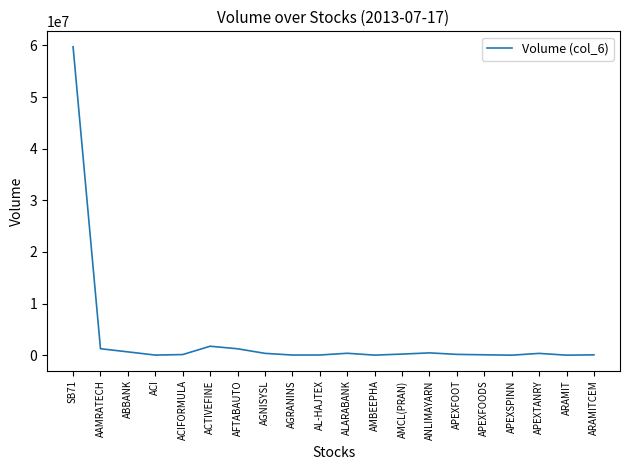

At which label is the value closest to 29872350?

ACTIVEFINE